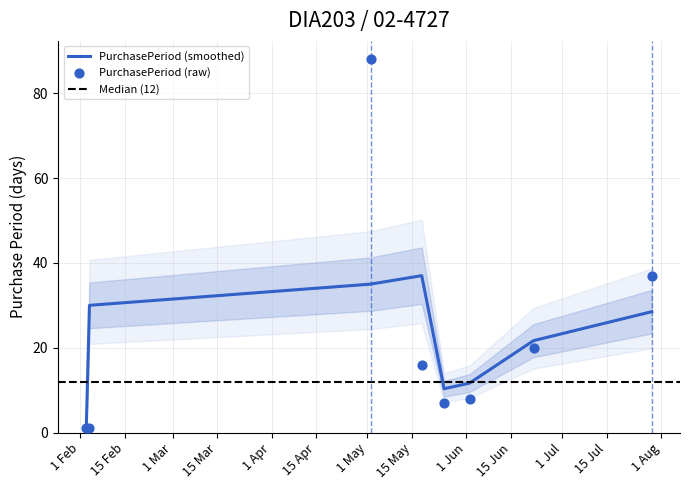

What is the change in value from 2016-02-04 to 2016-06-22?

+19